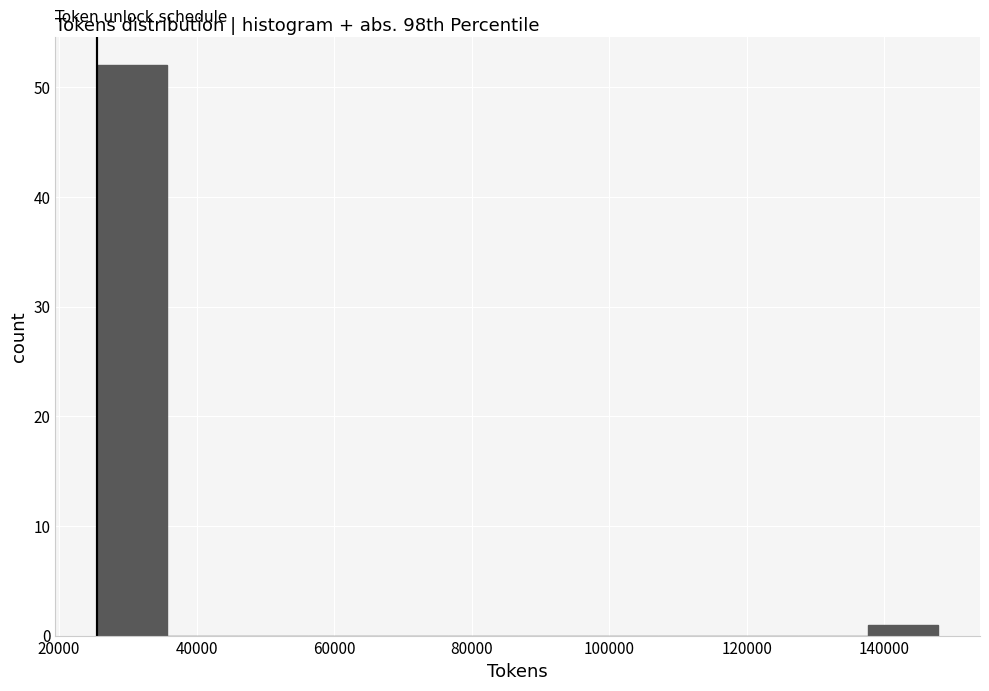

Reading left to right, transcribe this chart: for each bar, give the range it covers on the x-axis and its height. Neither the bar edges nor the heights are printed on the chart, so give them approximately, as read against the axes.

26000 to 36000: 52
36000 to 46000: 0
46000 to 56000: 0
56000 to 66000: 0
66000 to 76000: 0
76000 to 86000: 0
86000 to 96000: 0
96000 to 108000: 0
108000 to 118000: 0
118000 to 128000: 0
128000 to 138000: 0
138000 to 148000: 1